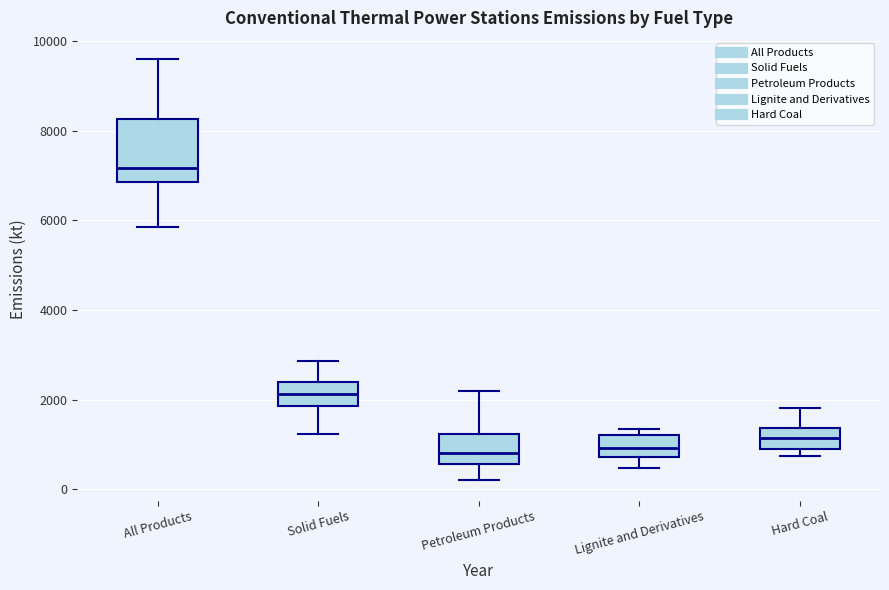

Comparing the boxes themselves (not the whiskers), which one is the tallest?

All Products